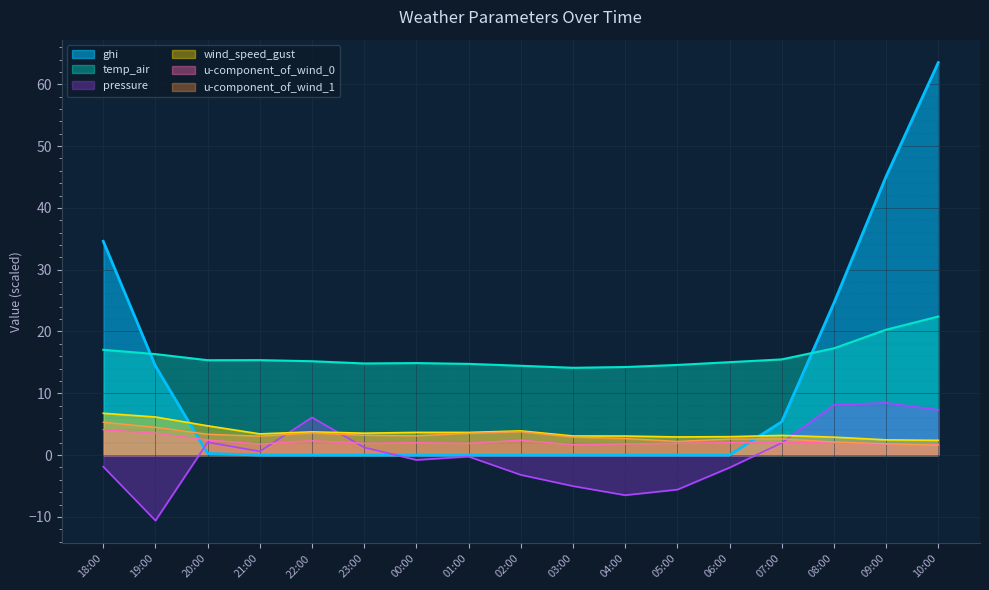

What is the value of the wind_speed_gust point at the 16th from the left?

2.5